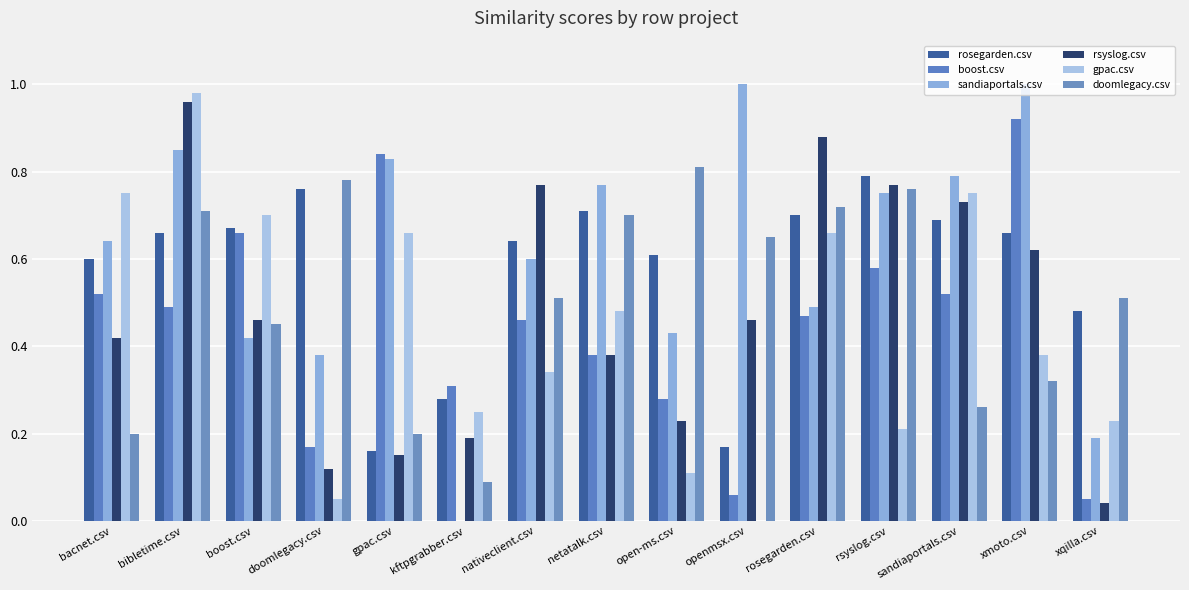

What is the label of the 10th bar from the right?

kftpgrabber.csv